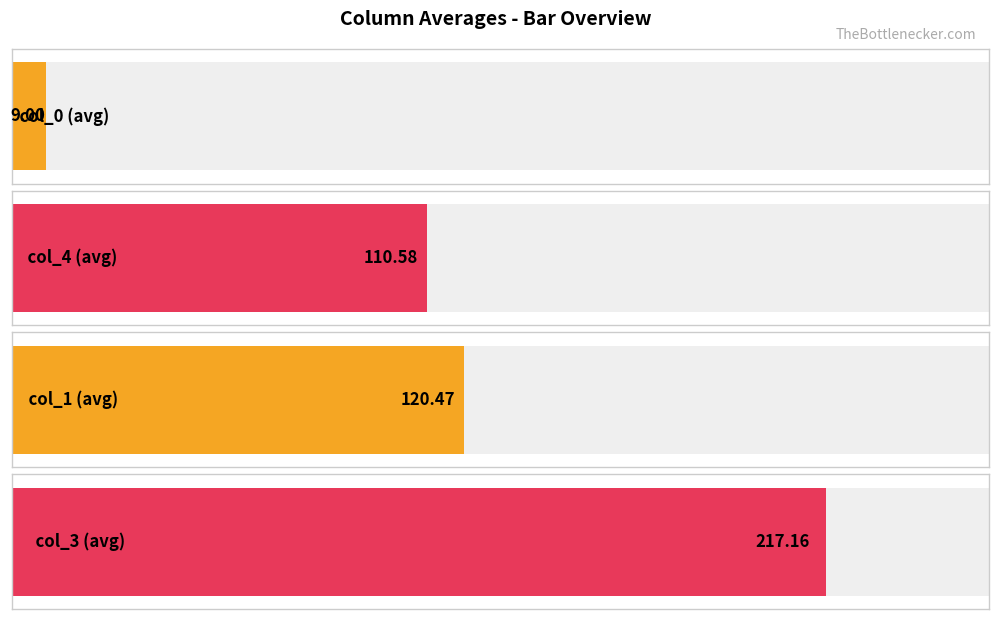

Which series has the largest total across all categories?

col_3